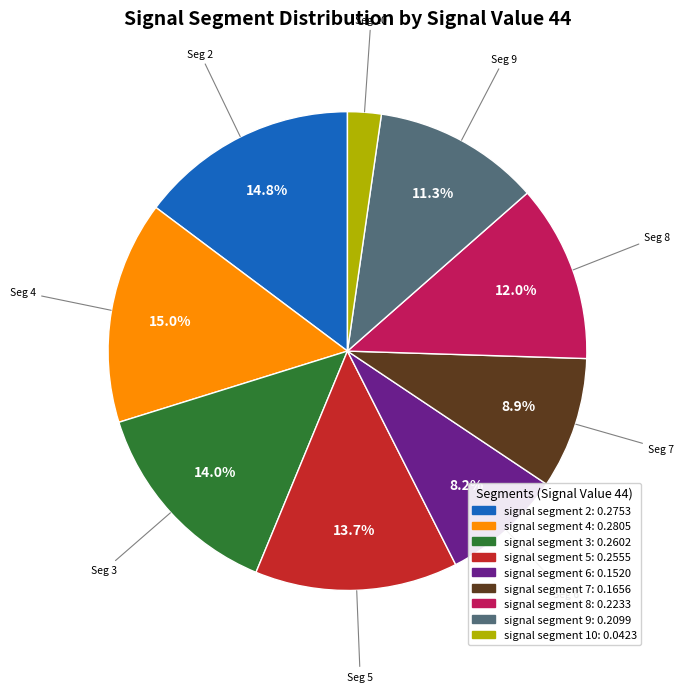

Combined, do signal segment 8 and signal segment 6 account for over 50%?

No